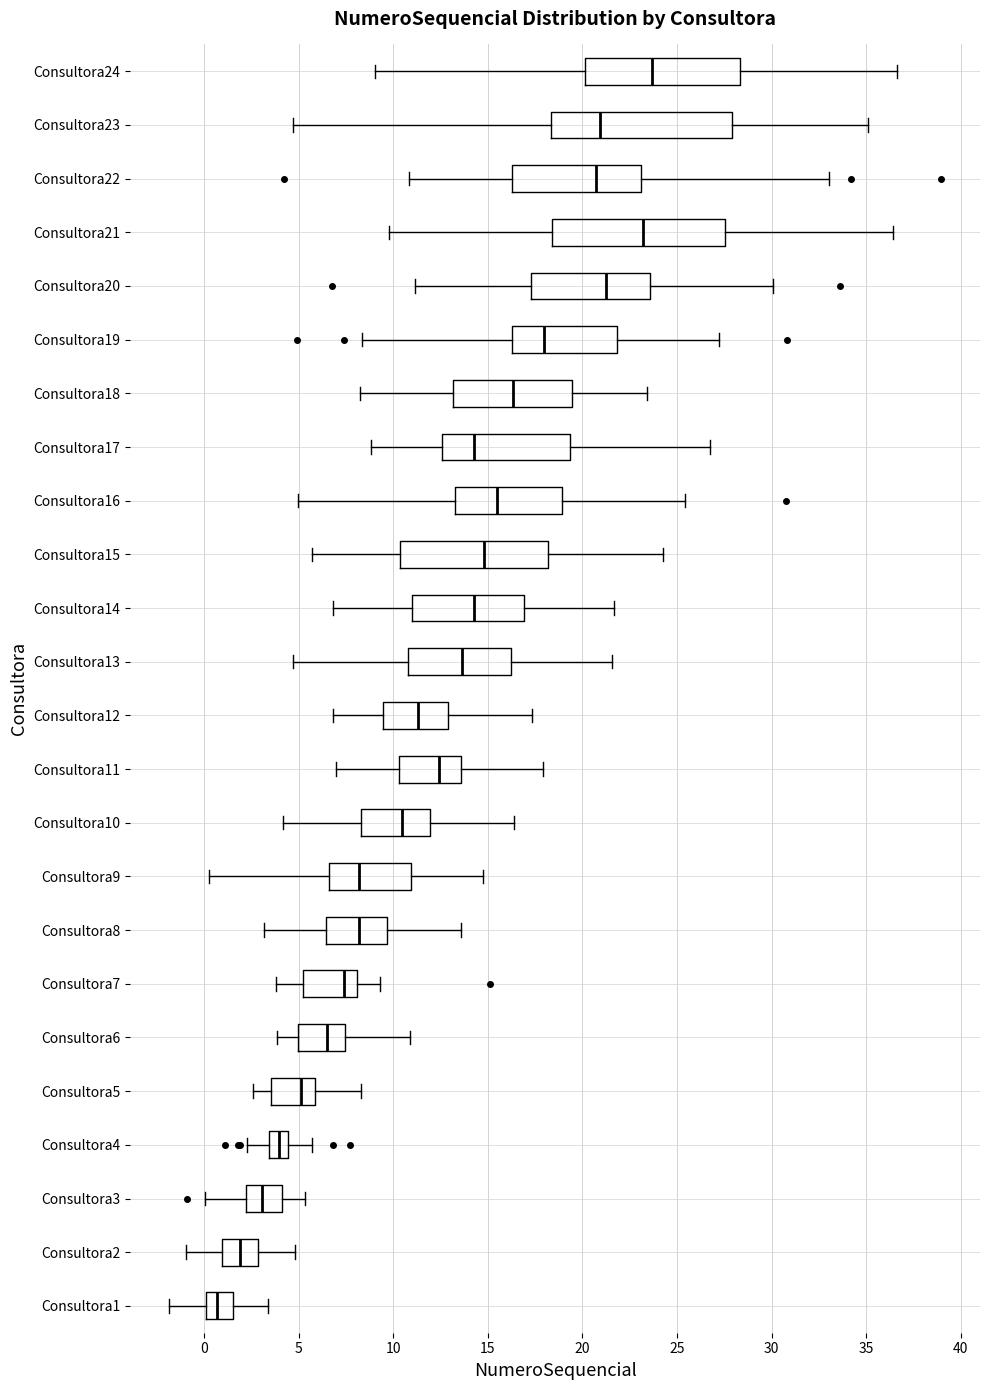

Reading bottom to top, read every box against the x-axis: the position of its median line, the range the box covers, and the ends of its whiskers. The values are not printed on the chart, so give them approximately, as read against the axis.

Consultora1: median 0.5, box 0.0 to 1.5, whiskers -2.0 to 3.5
Consultora2: median 2.0, box 1.0 to 3.0, whiskers -1.0 to 5.0
Consultora3: median 3.0, box 2.0 to 4.0, whiskers 0.0 to 5.5
Consultora4: median 4.0, box 3.5 to 4.5, whiskers 2.0 to 5.5
Consultora5: median 5.0, box 3.5 to 6.0, whiskers 2.5 to 8.5
Consultora6: median 6.5, box 5.0 to 7.5, whiskers 4.0 to 11.0
Consultora7: median 7.5, box 5.0 to 8.0, whiskers 4.0 to 9.5
Consultora8: median 8.0, box 6.5 to 9.5, whiskers 3.0 to 13.5
Consultora9: median 8.0, box 6.5 to 11.0, whiskers 0.0 to 14.5
Consultora10: median 10.5, box 8.5 to 12.0, whiskers 4.0 to 16.5
Consultora11: median 12.5, box 10.5 to 13.5, whiskers 7.0 to 18.0
Consultora12: median 11.5, box 9.5 to 13.0, whiskers 7.0 to 17.5
Consultora13: median 13.5, box 11.0 to 16.0, whiskers 4.5 to 21.5
Consultora14: median 14.0, box 11.0 to 17.0, whiskers 7.0 to 21.5
Consultora15: median 15.0, box 10.5 to 18.0, whiskers 5.5 to 24.5
Consultora16: median 15.5, box 13.5 to 19.0, whiskers 5.0 to 25.5
Consultora17: median 14.0, box 12.5 to 19.5, whiskers 9.0 to 26.5
Consultora18: median 16.5, box 13.0 to 19.5, whiskers 8.5 to 23.5
Consultora19: median 18.0, box 16.5 to 22.0, whiskers 8.5 to 27.0
Consultora20: median 21.5, box 17.5 to 23.5, whiskers 11.0 to 30.0
Consultora21: median 23.0, box 18.5 to 27.5, whiskers 10.0 to 36.5
Consultora22: median 20.5, box 16.5 to 23.0, whiskers 11.0 to 33.0
Consultora23: median 21.0, box 18.5 to 28.0, whiskers 4.5 to 35.0
Consultora24: median 23.5, box 20.0 to 28.5, whiskers 9.0 to 36.5